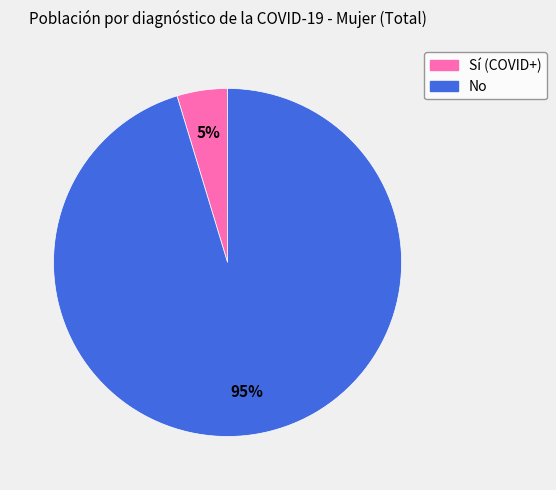

What is the largest slice in the pie chart?

No